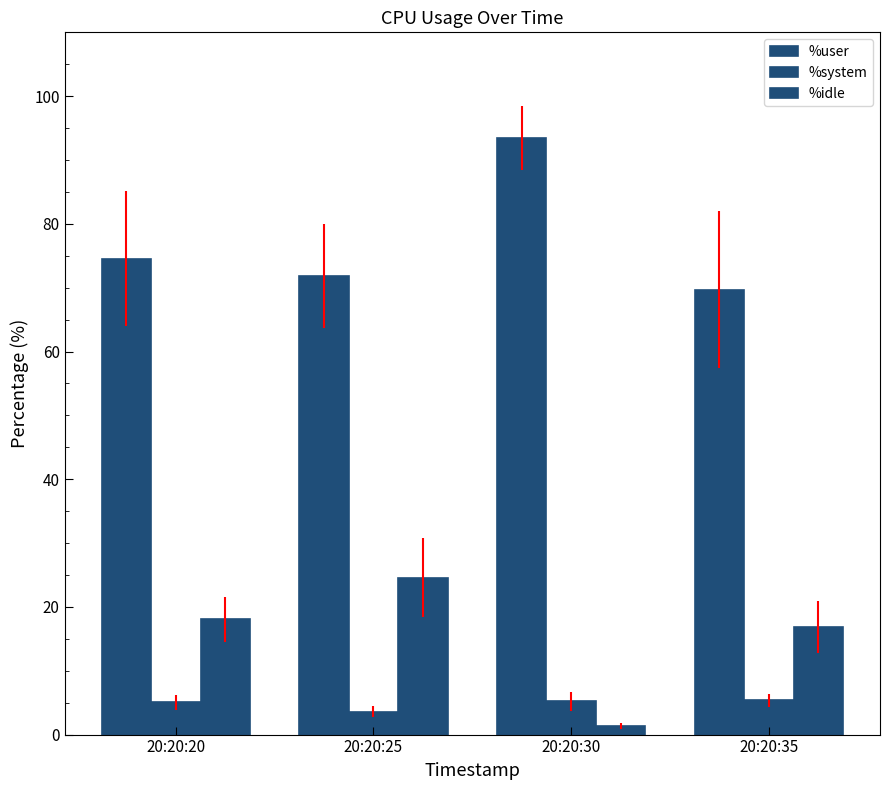

How many data points does each series have?

4